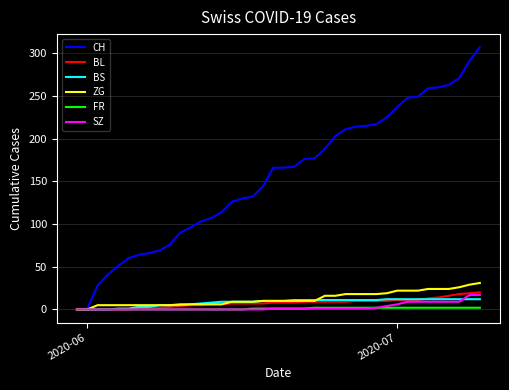

What are all the series names shown in the legend?

CH, BL, BS, ZG, FR, SZ